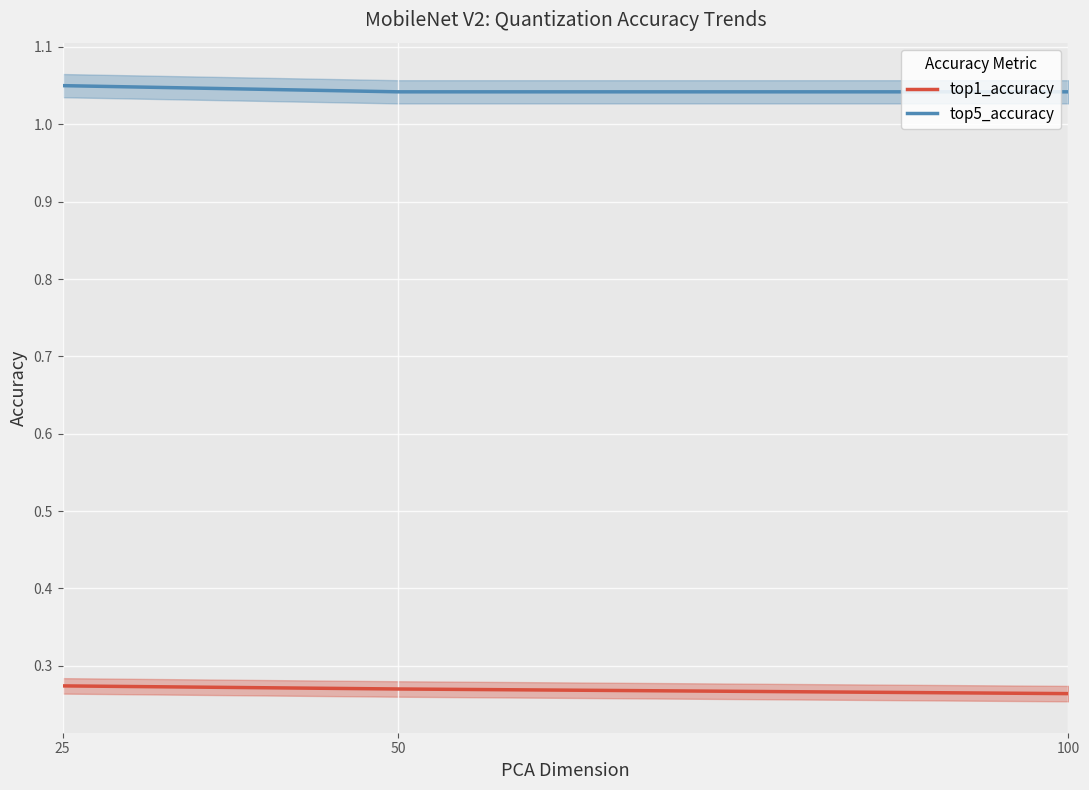

At which category is the sum across all series the highest?

25